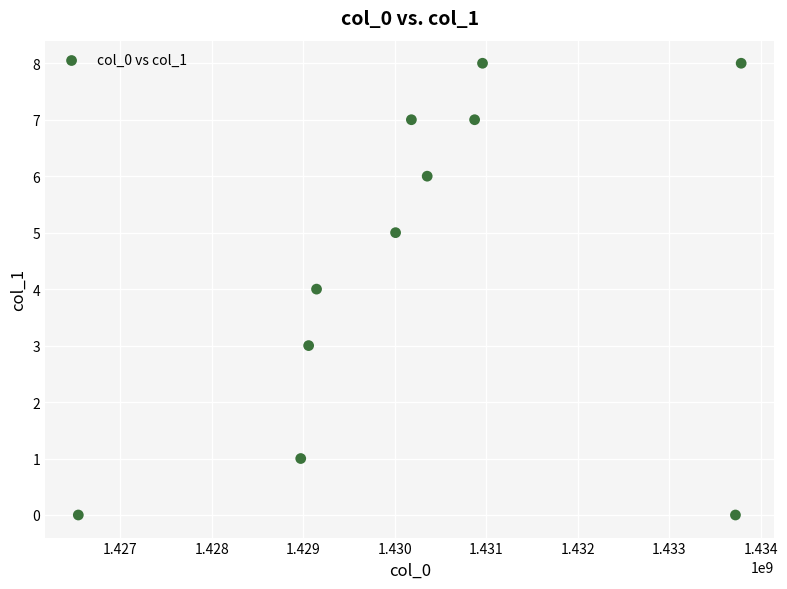

What is the range of X values (max minus min)?

7246112